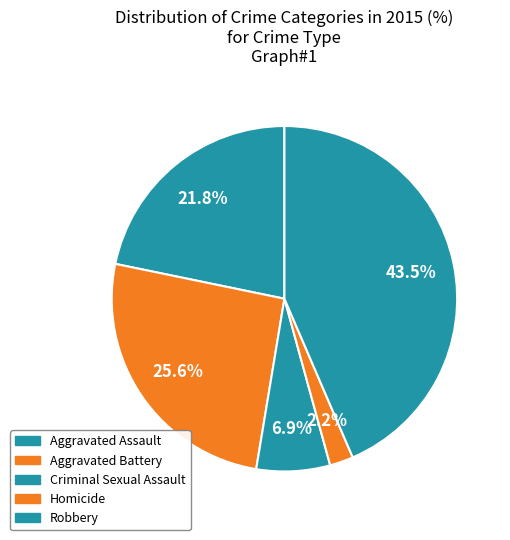

To the nearest percent, what percentage of the pie is Aggravated Assault?

22%